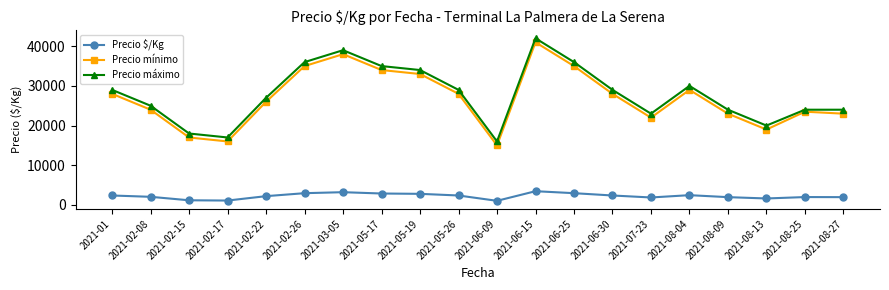

Which series has the largest total across all categories?

Precio máximo